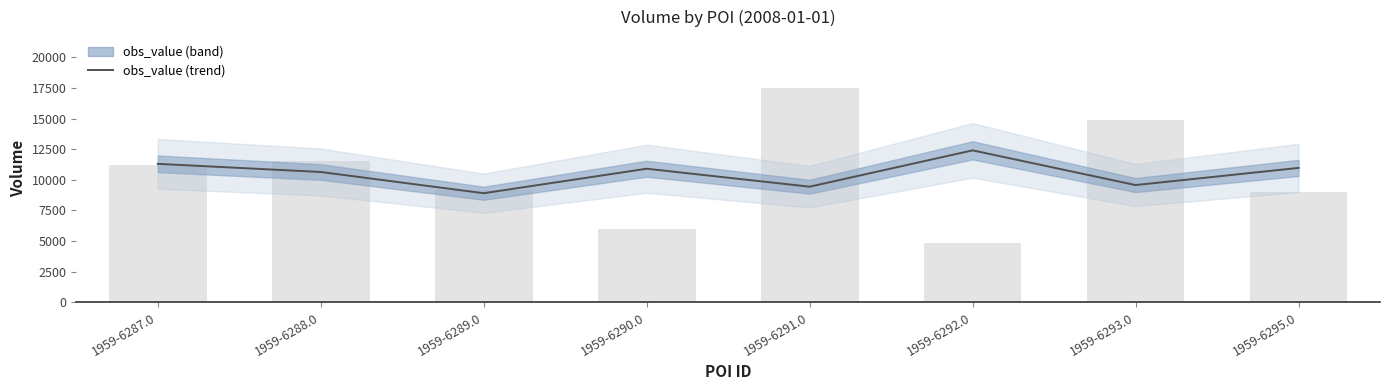

How many data points are above 10900?

3